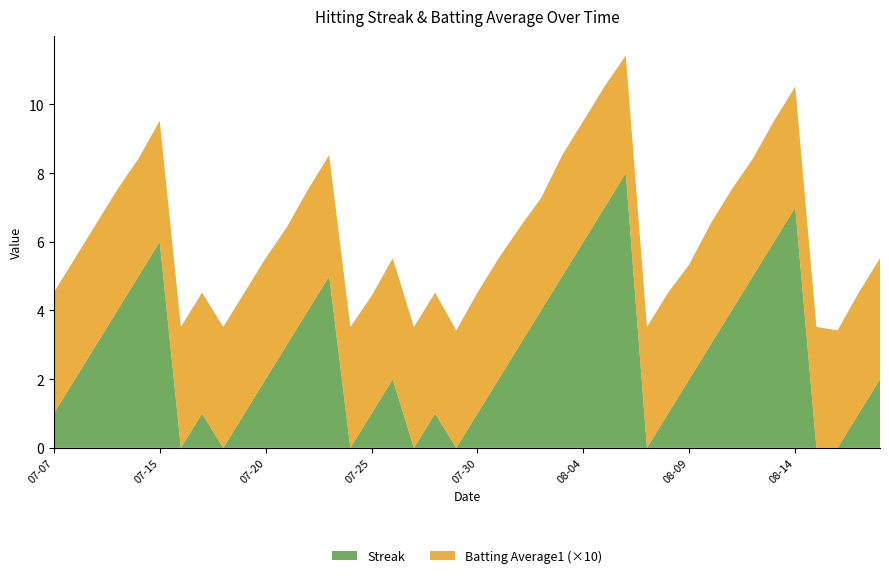

Reading left to right, extract all data points from this chart.

Streak: 2010-07-07=1.0	2010-07-08=2.0	2010-07-09=3.0	2010-07-10=4.0	2010-07-11=5.0	2010-07-15=6.0	2010-07-16=0.0	2010-07-17=1.0	2010-07-18=0.0	2010-07-19=1.0	2010-07-20=2.0	2010-07-21=3.0	2010-07-22=4.0	2010-07-23=5.0	2010-07-24=0.0	2010-07-25=1.0	2010-07-26=2.0	2010-07-27=0.0	2010-07-28=1.0	2010-07-29=0.0	2010-07-30=1.0	2010-07-31=2.0	2010-08-01=3.0	2010-08-02=4.0	2010-08-03=5.0	2010-08-04=6.0	2010-08-05=7.0	2010-08-06=8.0	2010-08-07=0.0	2010-08-08=1.0	2010-08-09=2.0	2010-08-10=3.0	2010-08-11=4.0	2010-08-12=5.0	2010-08-13=6.0	2010-08-14=7.0	2010-08-15=0.0	2010-08-16=0.0	2010-08-17=1.0	2010-08-18=2.0
Batting Average1: 2010-07-07=0.4	2010-07-08=0.4	2010-07-09=0.4	2010-07-10=0.4	2010-07-11=0.3	2010-07-15=0.4	2010-07-16=0.4	2010-07-17=0.4	2010-07-18=0.4	2010-07-19=0.4	2010-07-20=0.4	2010-07-21=0.3	2010-07-22=0.4	2010-07-23=0.4	2010-07-24=0.4	2010-07-25=0.3	2010-07-26=0.4	2010-07-27=0.4	2010-07-28=0.4	2010-07-29=0.3	2010-07-30=0.4	2010-07-31=0.4	2010-08-01=0.3	2010-08-02=0.3	2010-08-03=0.4	2010-08-04=0.4	2010-08-05=0.4	2010-08-06=0.3	2010-08-07=0.4	2010-08-08=0.4	2010-08-09=0.3	2010-08-10=0.4	2010-08-11=0.4	2010-08-12=0.3	2010-08-13=0.4	2010-08-14=0.4	2010-08-15=0.4	2010-08-16=0.3	2010-08-17=0.4	2010-08-18=0.4